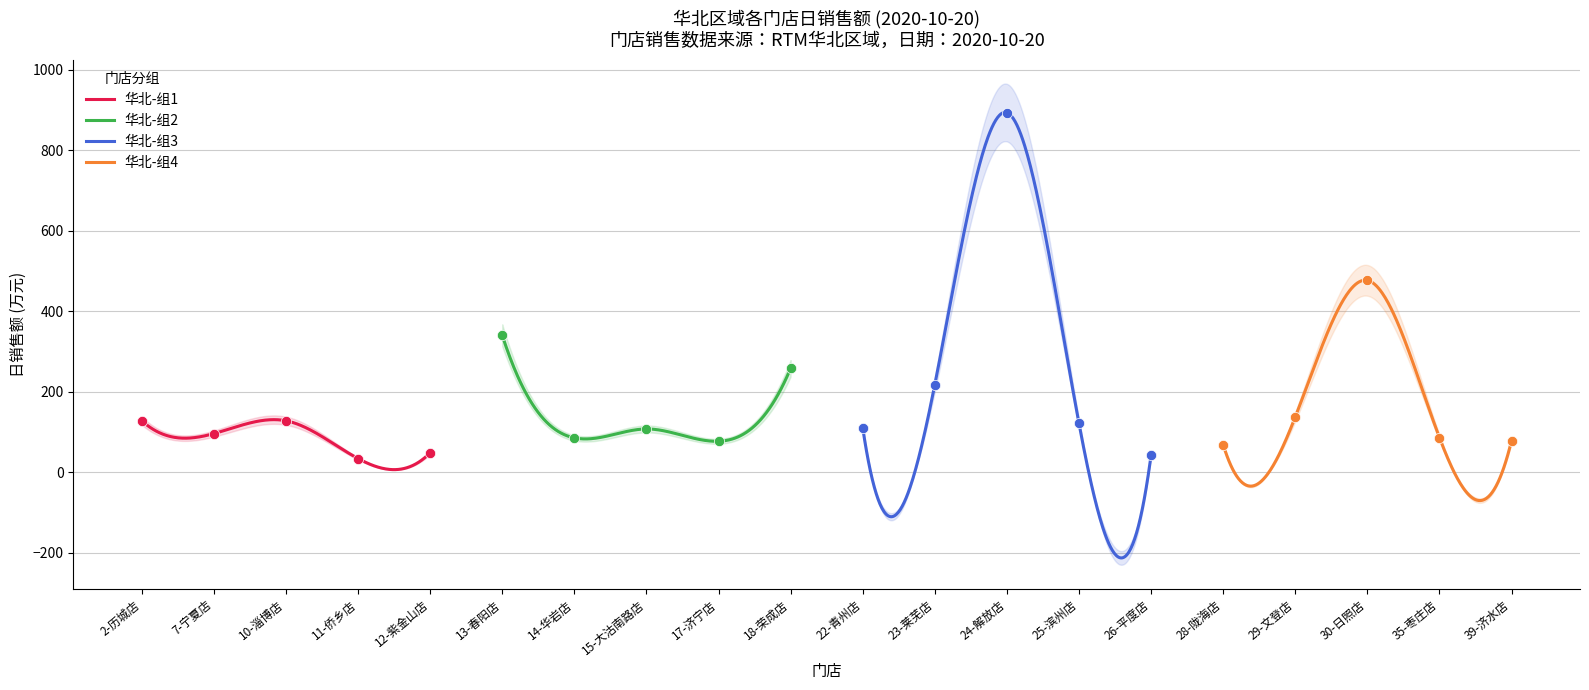

Approximately how many times larger is the value at 35-枣庄店 compared to 24-解放店?

0.1